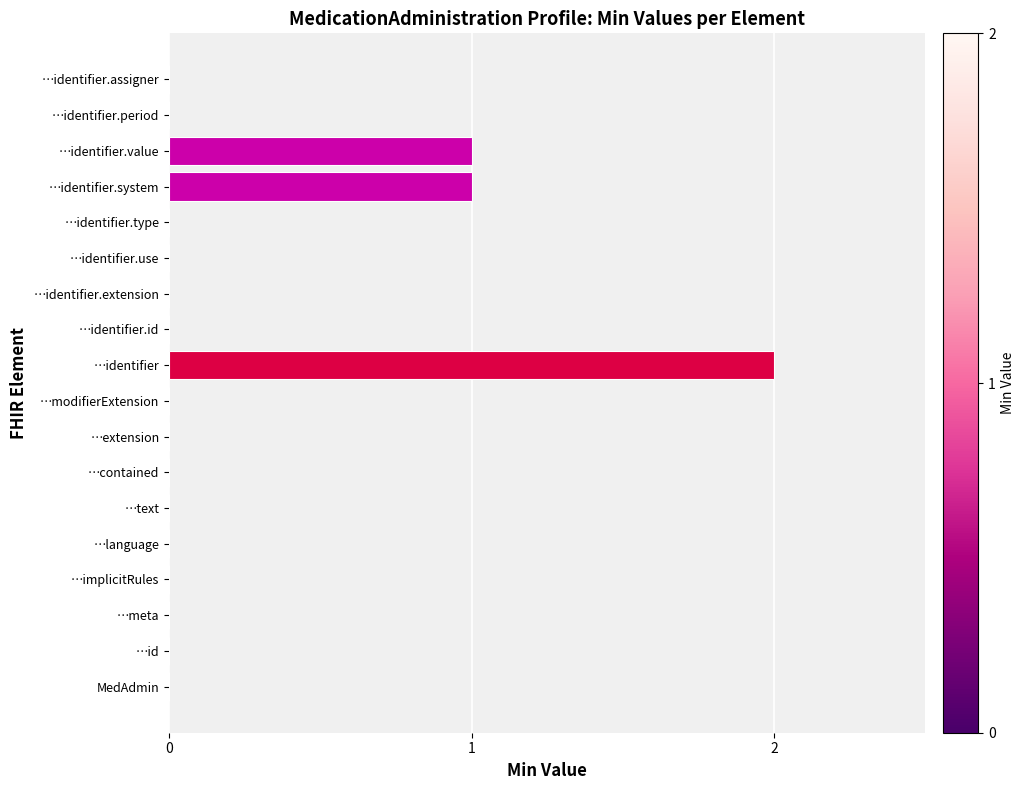

What is the greatest value displayed?

2